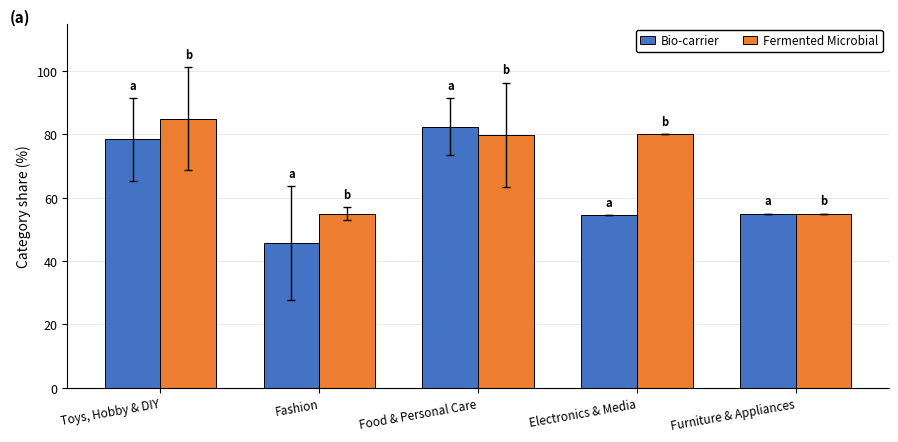

What position from the right is Toys, Hobby & DIY?

5